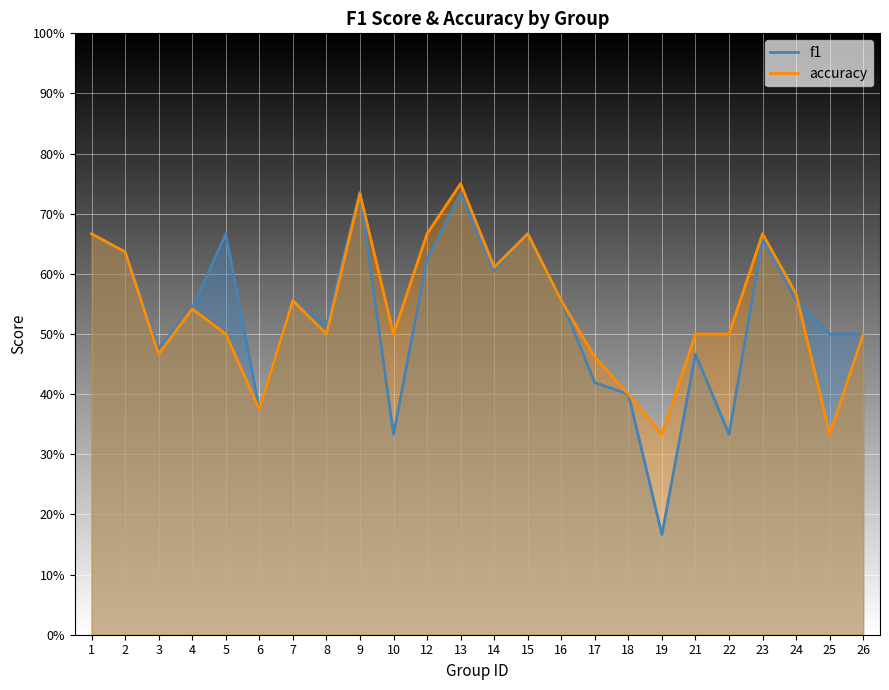

Read the f1 value at 9.

0.7